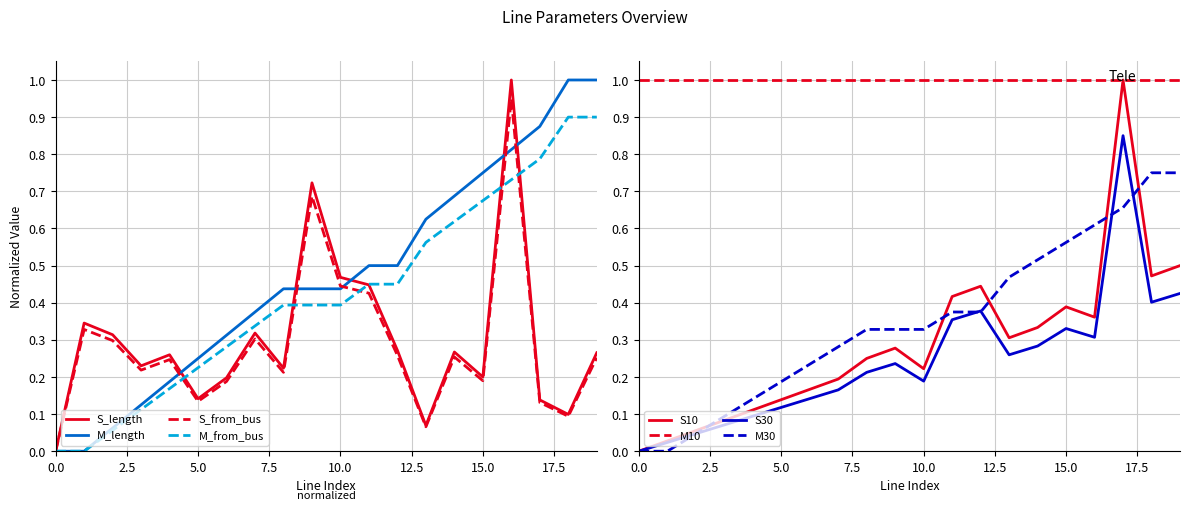

What is the value of the length_km point at the 20th from the left?

0.3